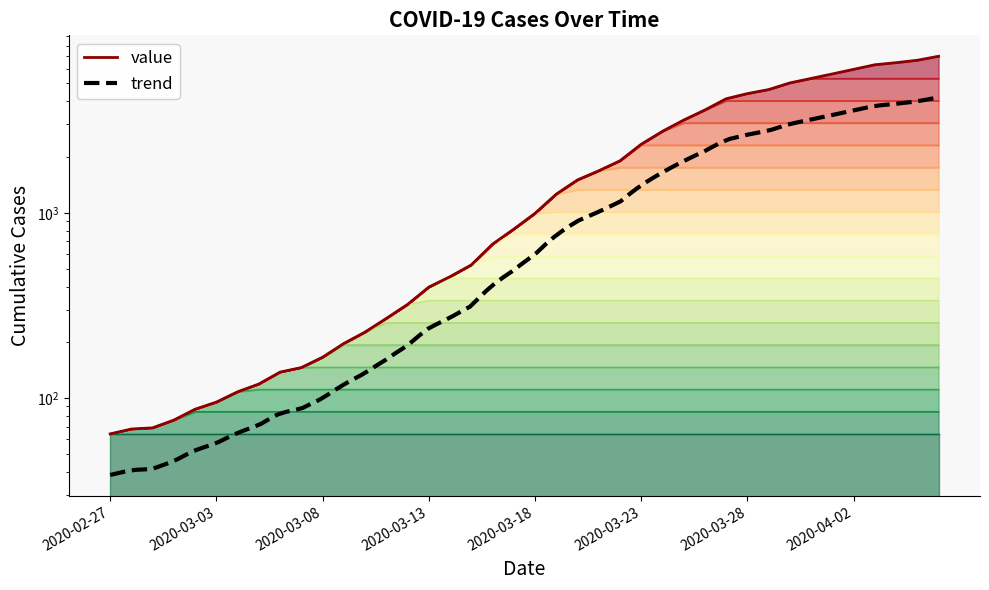

What is the ratio of the value at 2020-03-01 to the value at 2020-03-03?

0.8